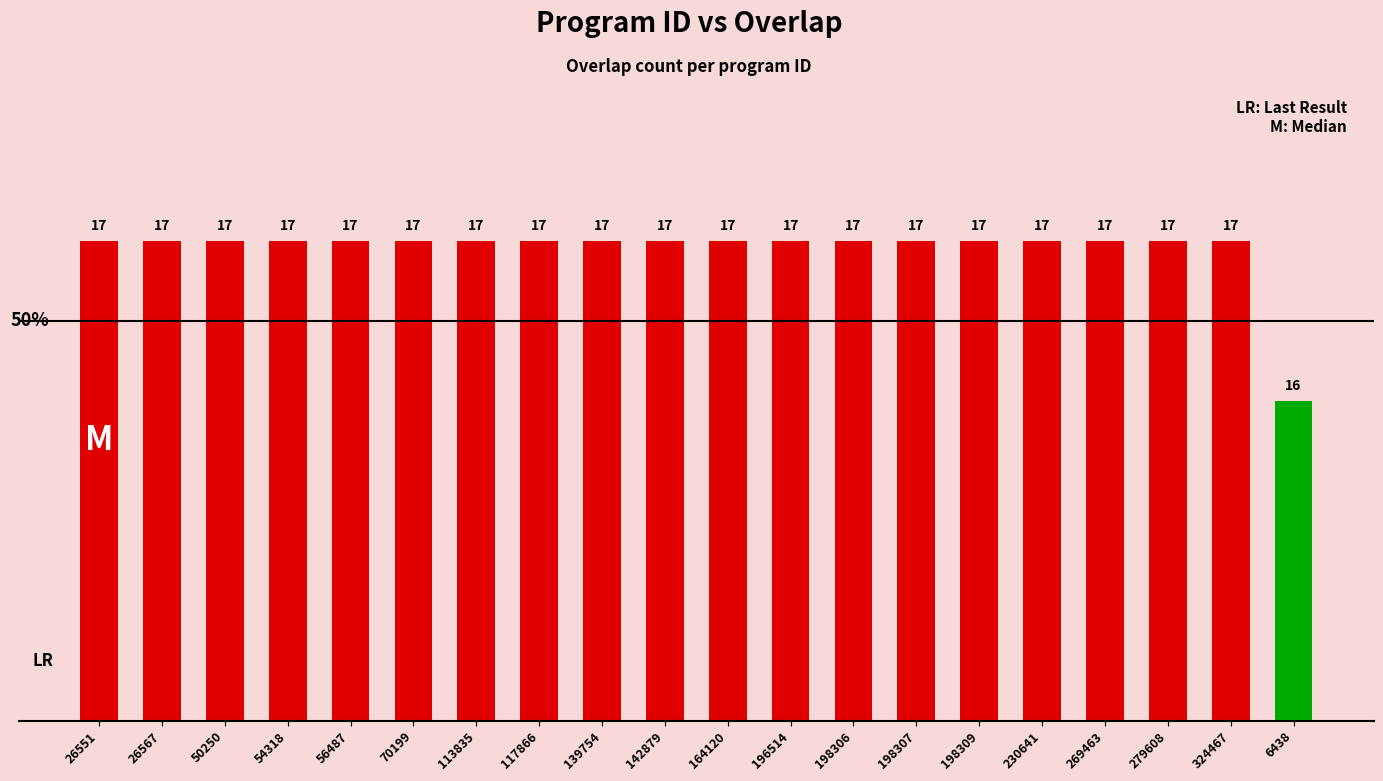

Reading right to left, extract all data points from this chart.

16	17	17	17	17	17	17	17	17	17	17	17	17	17	17	17	17	17	17	17